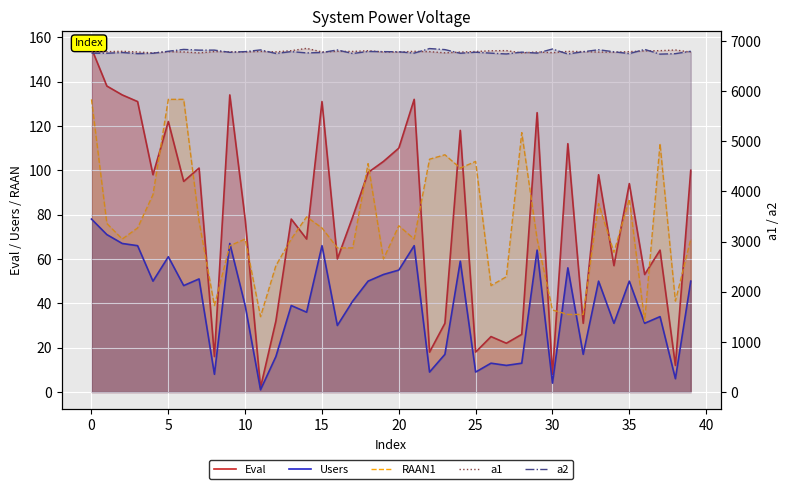

The Eval series shows 89 at 16. True or false?

False